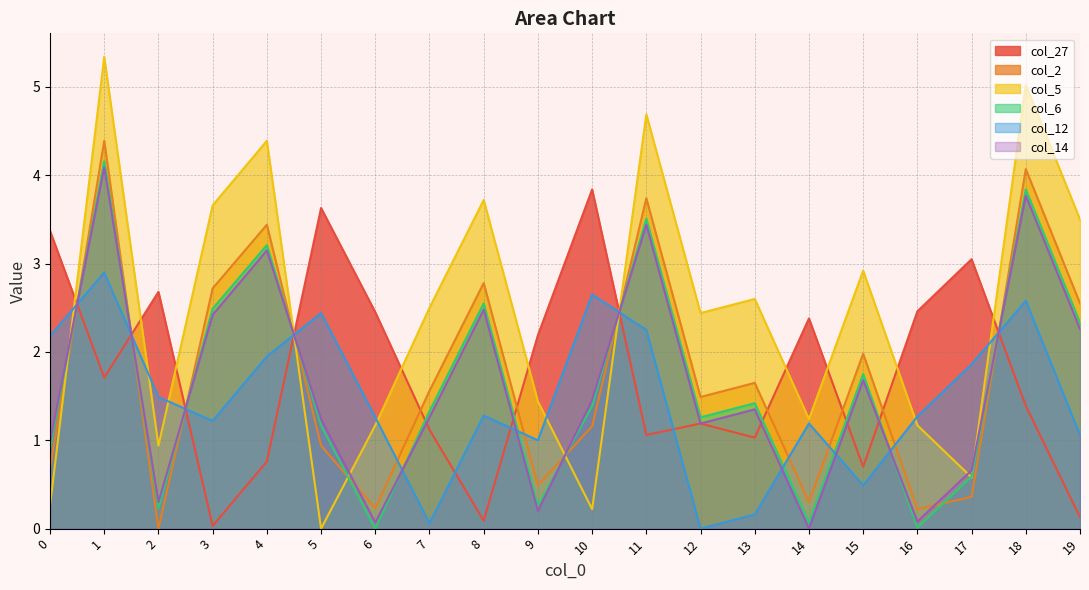

What is the value of the col_14 point at the 19th from the left?

3.8